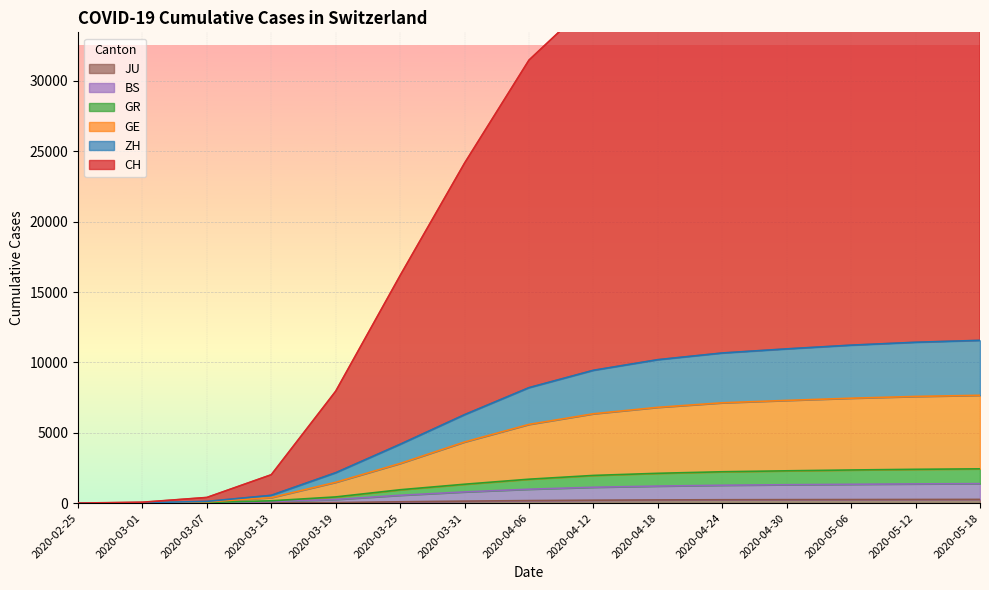

Is the value of JU at 2020-05-06 greater than the value of GE at 2020-02-25?

Yes